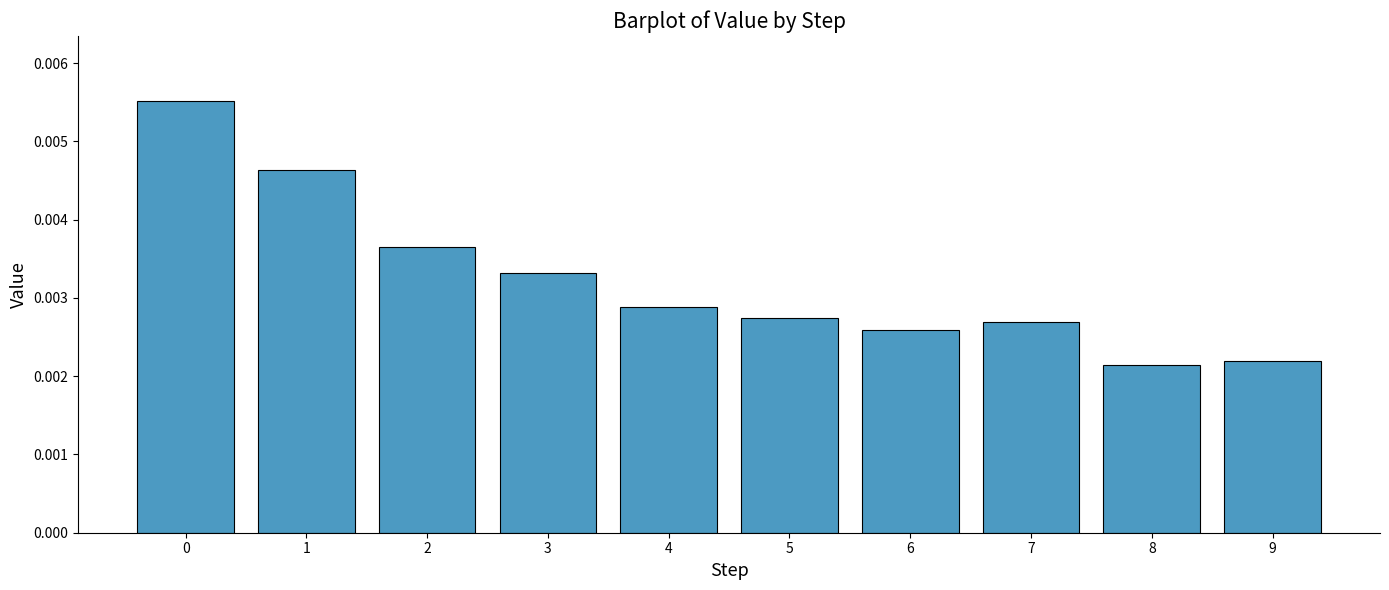

How many data points does each series have?

10